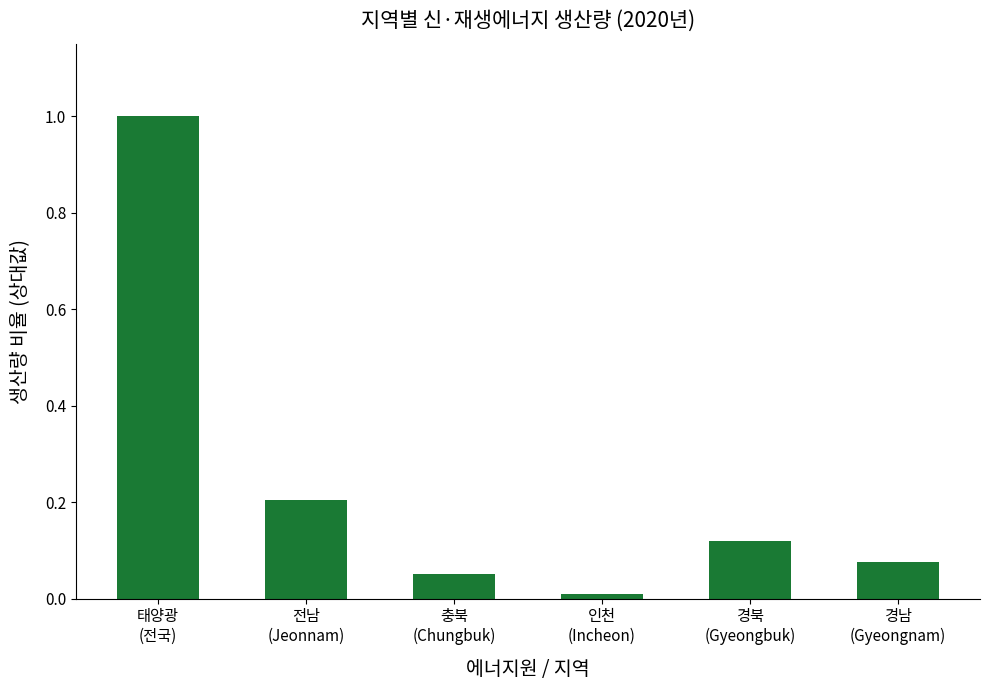

Which category has the lowest value across all series?

인천
(Incheon)